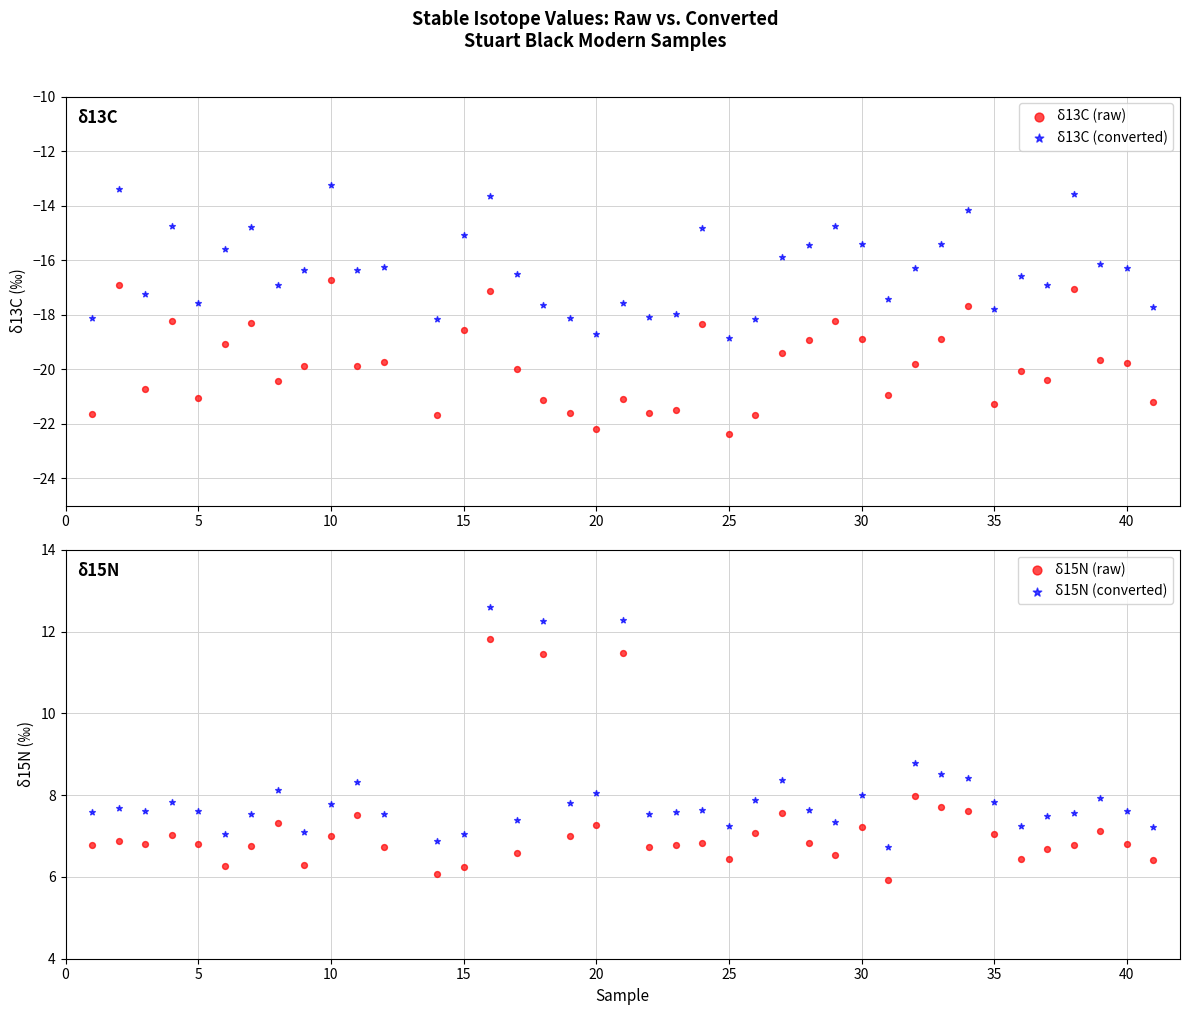

Which series contains the highest Y value?

δ15N (converted)